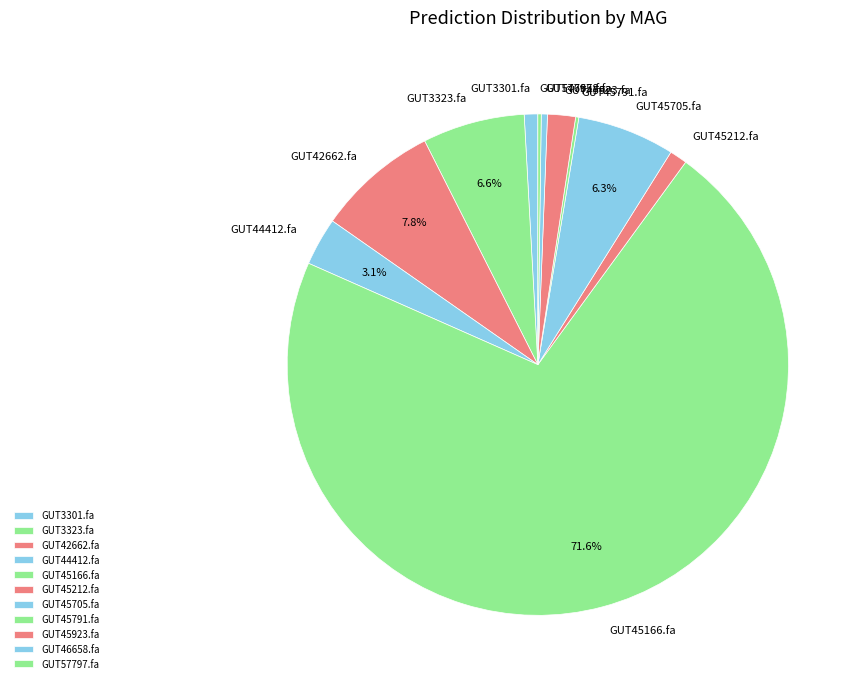

Does any single category account for the majority?

Yes